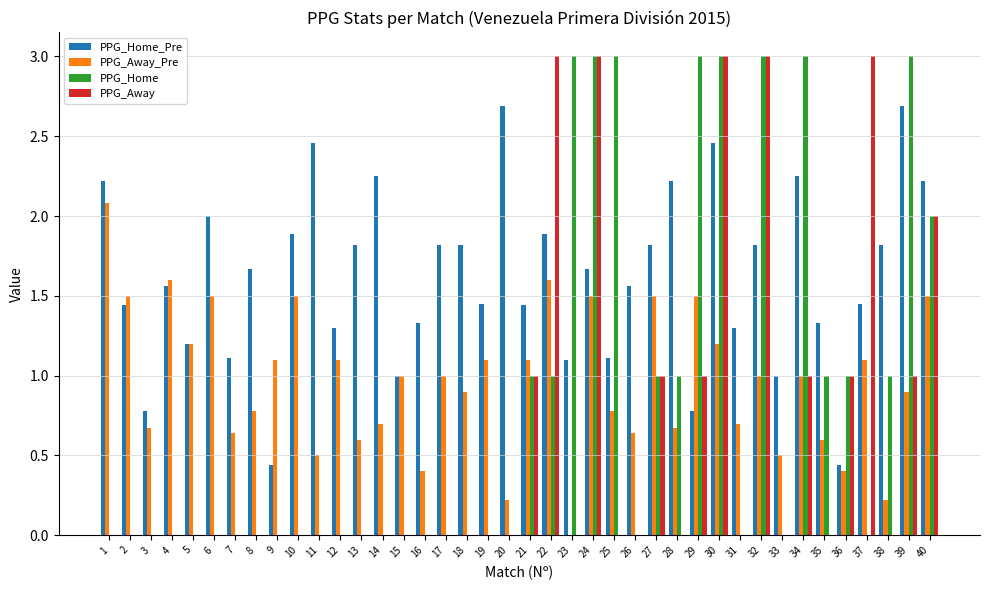

At which category is the sum across all series the highest?

30